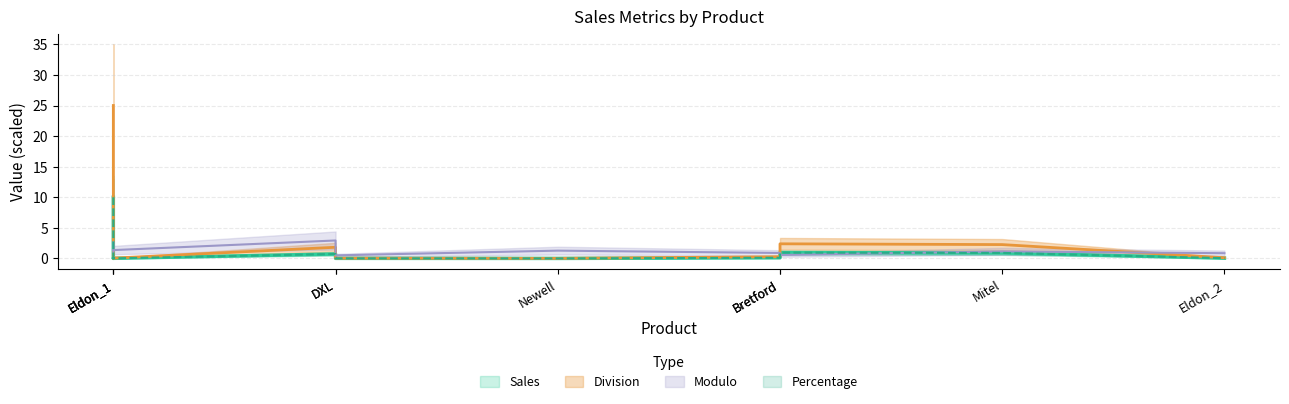

What is the value of the Percent Of point at the 8th from the left?

1.0